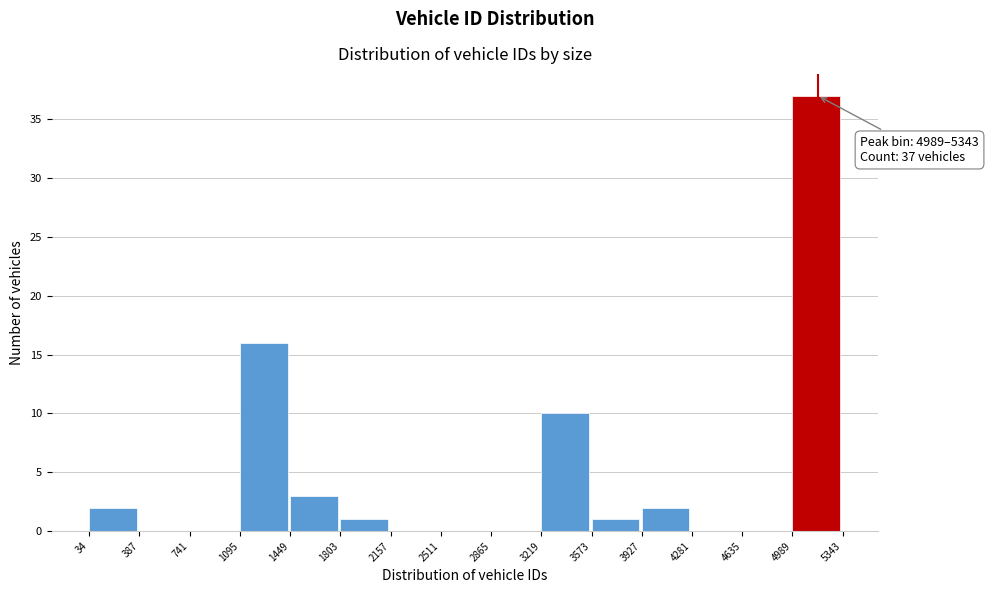

Over which range of the x-axis is the bar tallest?

4989 to 5343